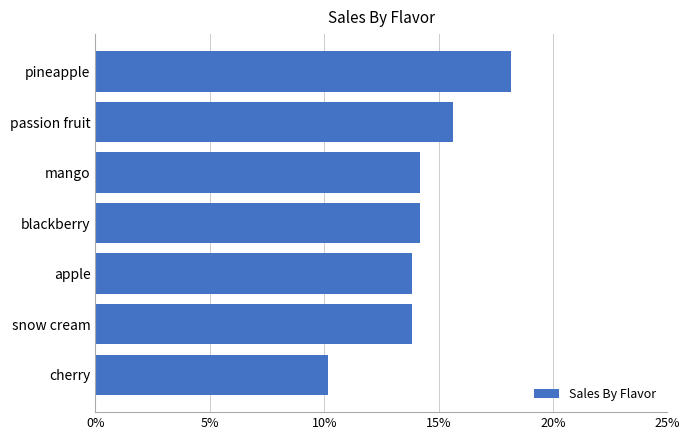

Are the bars horizontal?

Yes